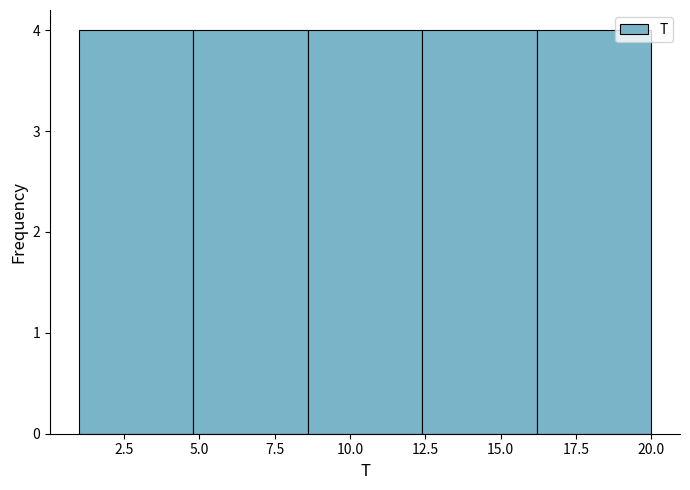

Reading left to right, list every bar in this chart as the range it spans on the x-axis followed by its height. Neither the bar edges nor the heights are printed on the chart, so give them approximately, as read against the axes.

1.0 to 4.8: 4
4.8 to 8.6: 4
8.6 to 12.4: 4
12.4 to 16.2: 4
16.2 to 20.0: 4